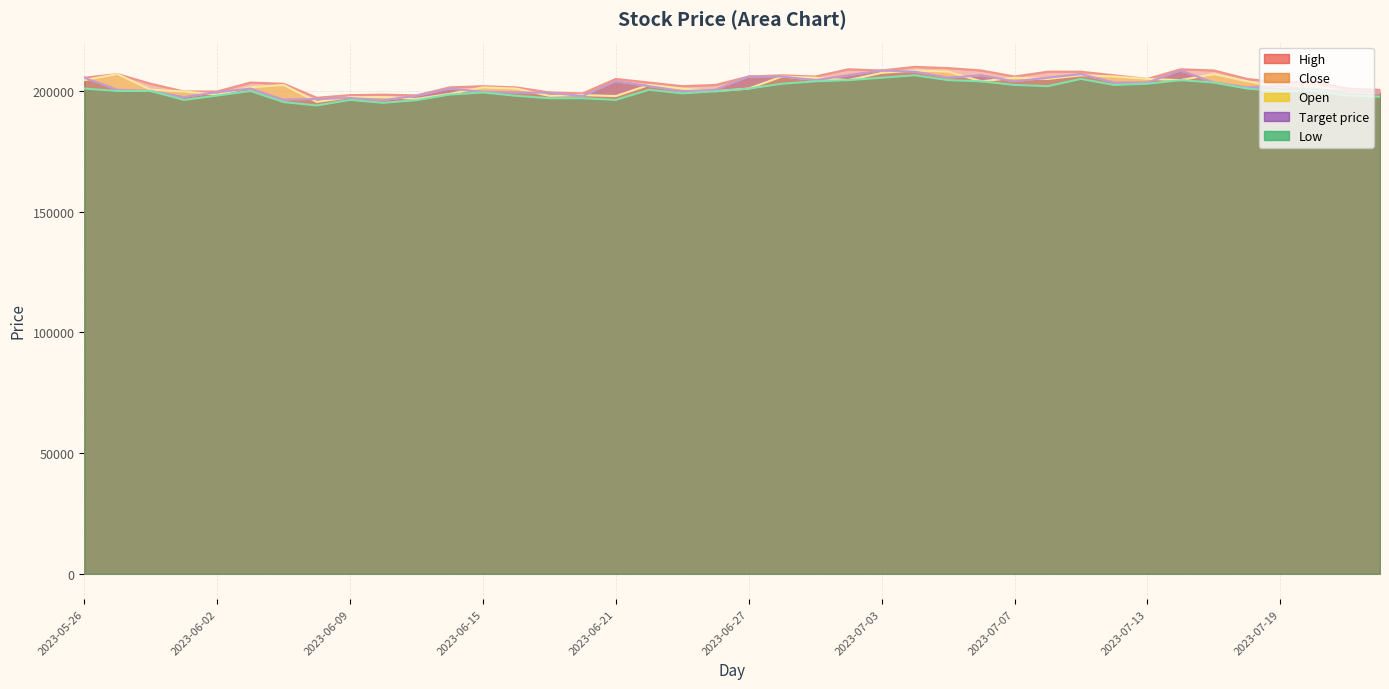

True or false: High and Low intersect in this chart.

False